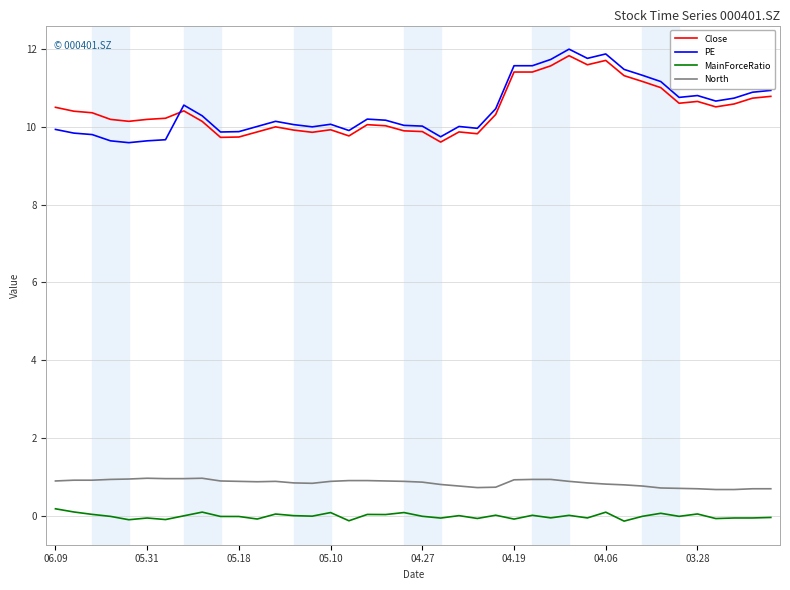

What is the difference between the maximum and minimum values in the PE series?

2.4